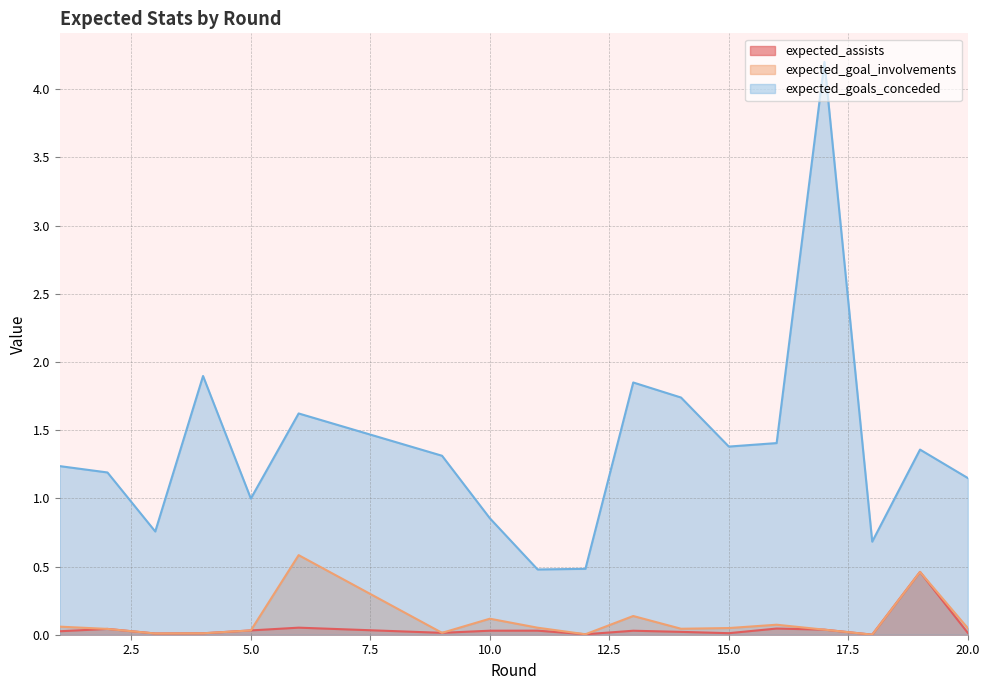

What is the difference between the maximum and minimum values in the expected_goals_conceded series?

3.7